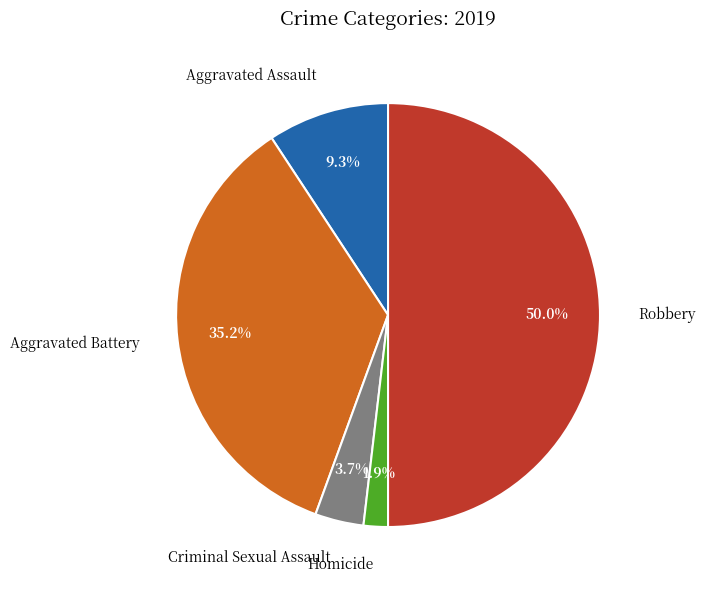

Rank the categories by value from lowest to highest.

Homicide, Criminal Sexual Assault, Aggravated Assault, Aggravated Battery, Robbery